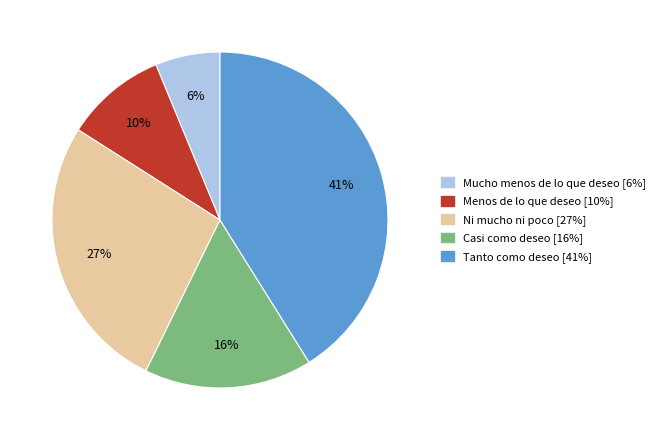

Count the number of slices in the pie.

5